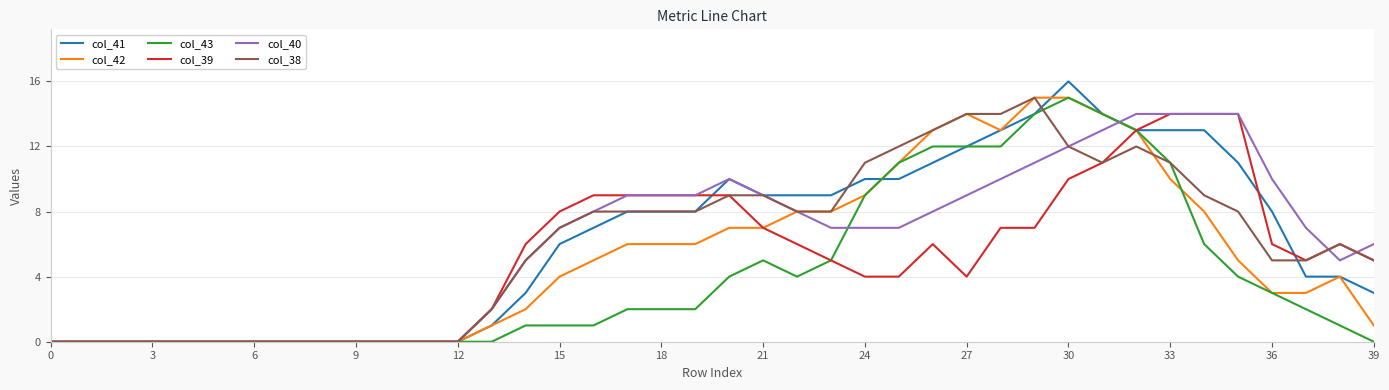

What is the highest value of the col_38 series?

15